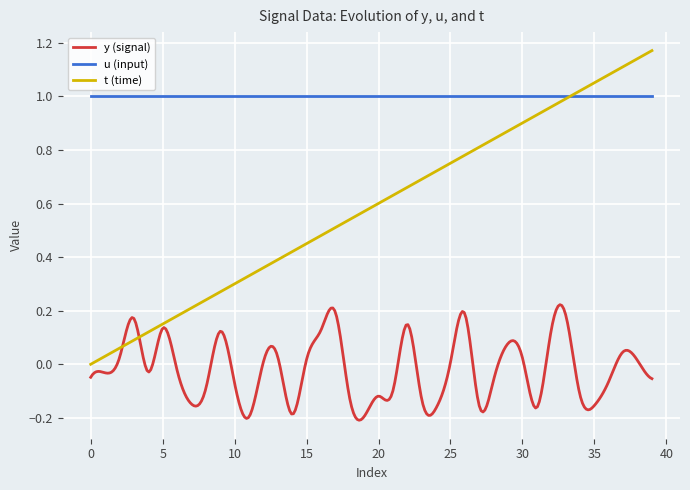

Which series has the widest spread of values?

t (time)